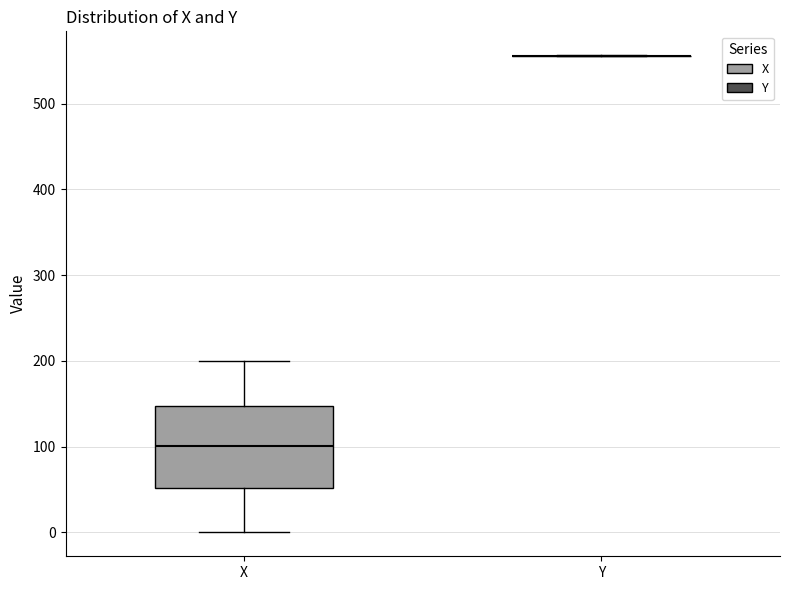

Where is the lower edge of the box for X on the y-axis? The values are not printed on the chart, so give them approximately, as read against the axis.

50